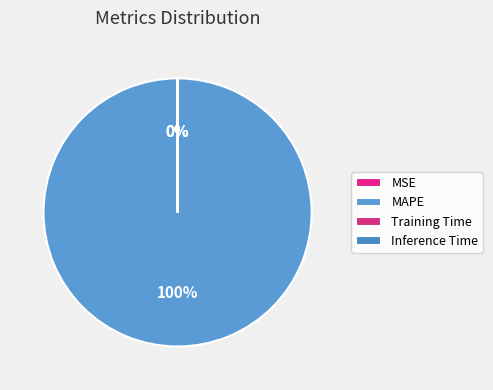

Which slice is the smallest?

Inference Time